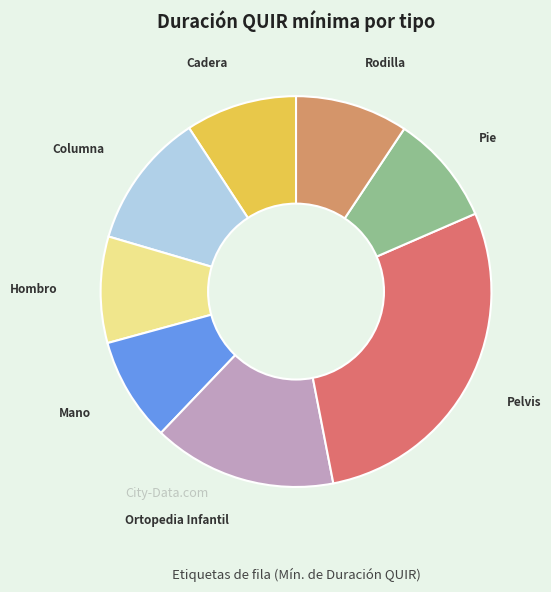

Is it true that Mano is 22% of the pie?

False